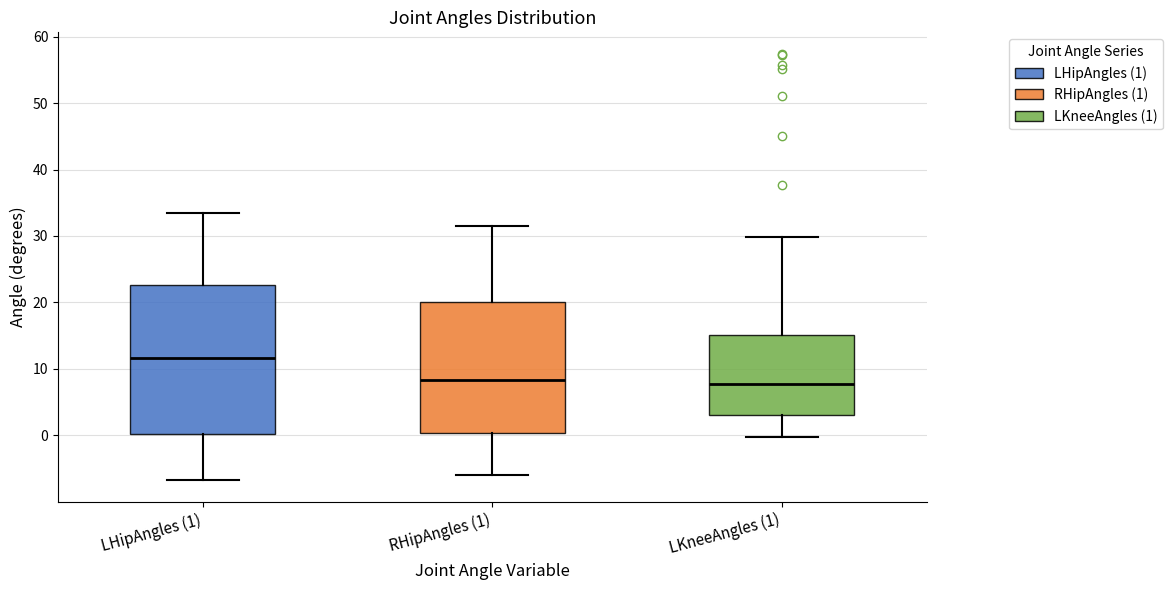

Comparing the boxes themselves (not the whiskers), which one is the tallest?

LHipAngles (1)